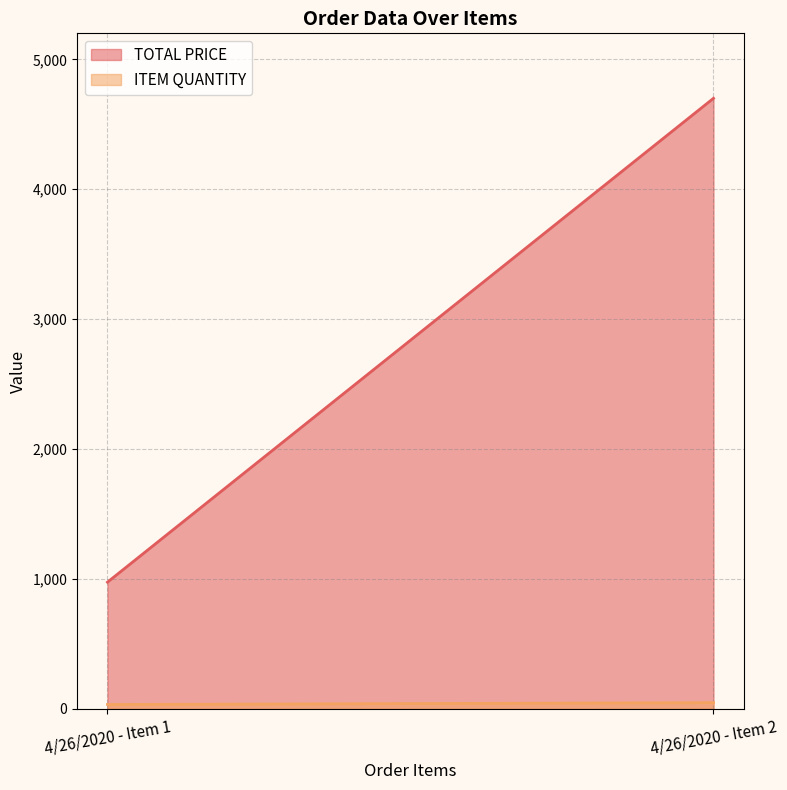

Reading left to right, extract all data points from this chart.

TOTAL PRICE: 4/26/2020 - Item 1=974.8	4/26/2020 - Item 2=4700.0
ITEM QUANTITY: 4/26/2020 - Item 1=33.0	4/26/2020 - Item 2=47.0